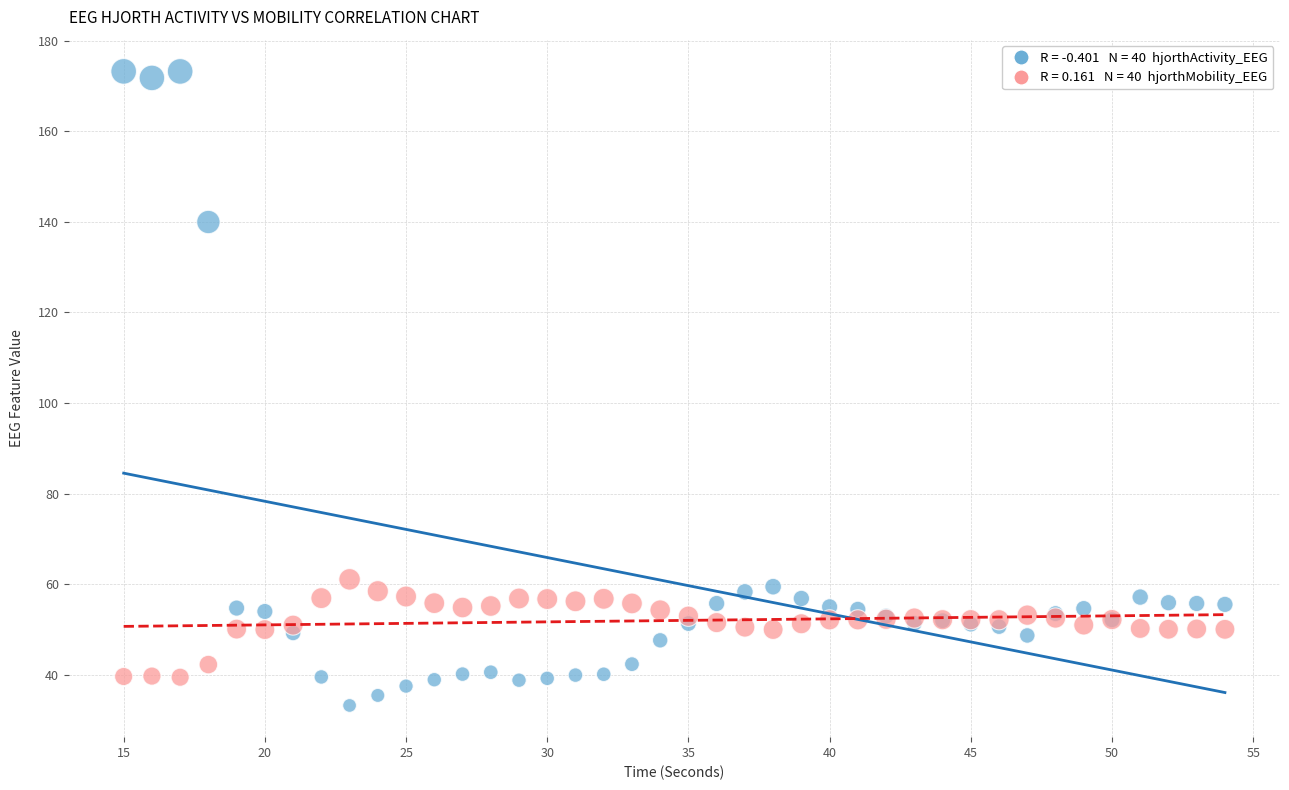

Across all series, what Y value is closest to 103?

140.0